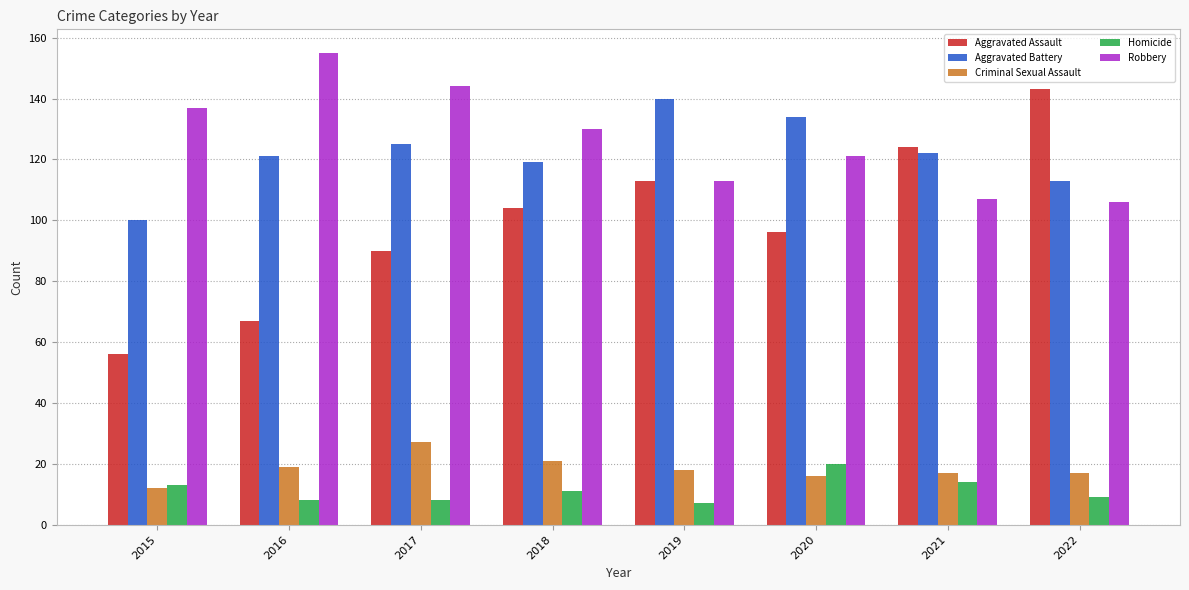

Is the value of Aggravated Assault at 2021 greater than the value of Robbery at 2015?

No